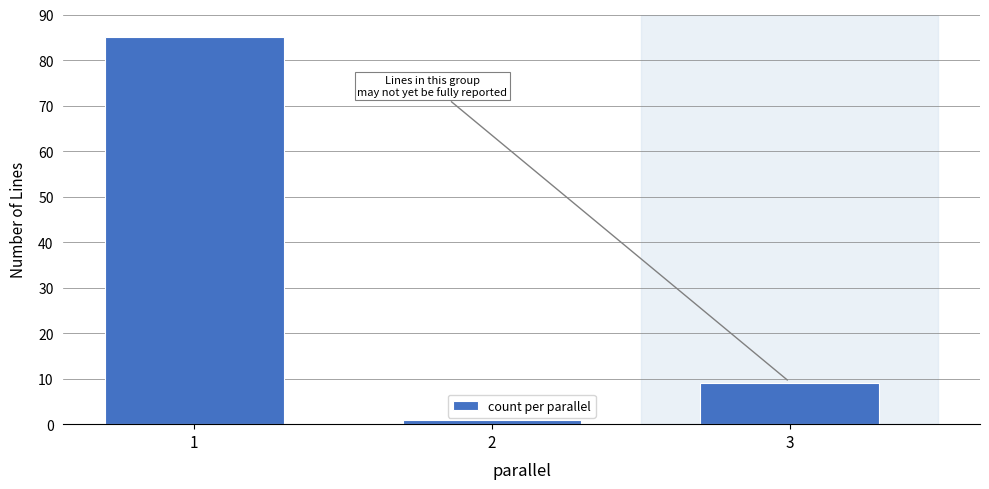

List the labels in order of value, smallest first.

2, 3, 1